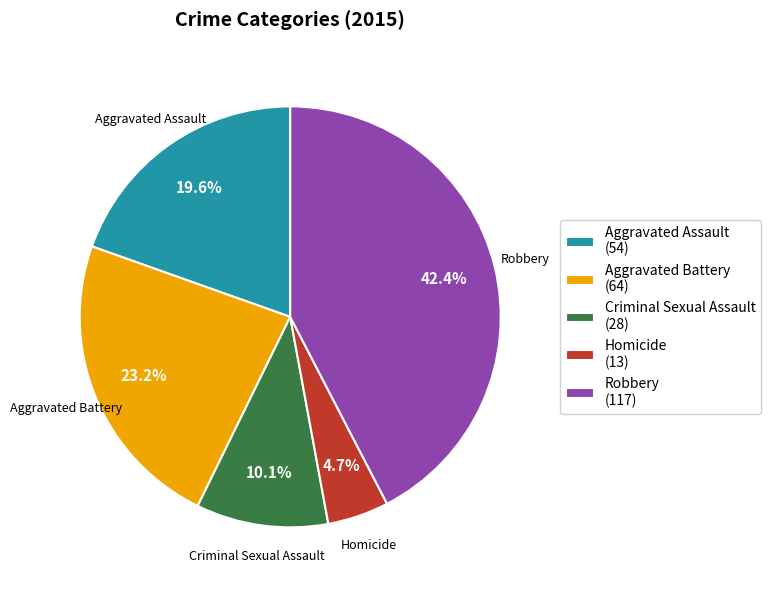

Which has a higher value, Aggravated Battery or Aggravated Assault?

Aggravated Battery